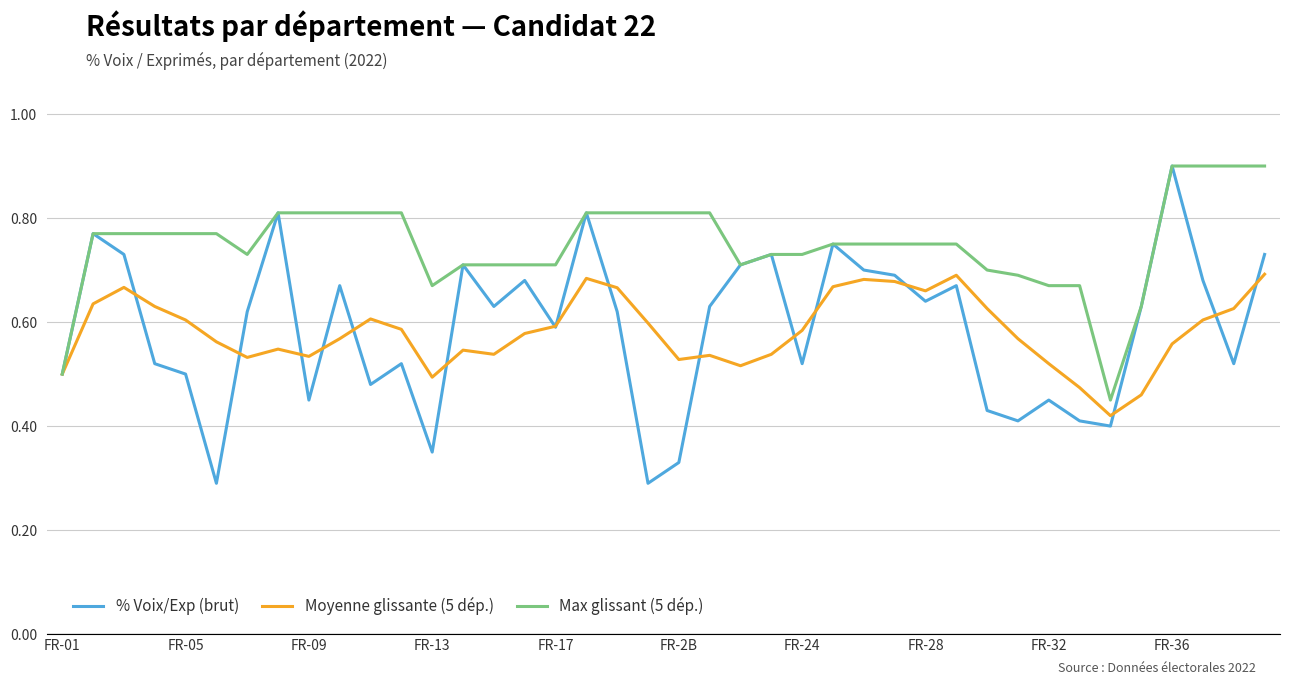

How many Moyenne glissante (5 dép.) values are between 0 and 1?

40